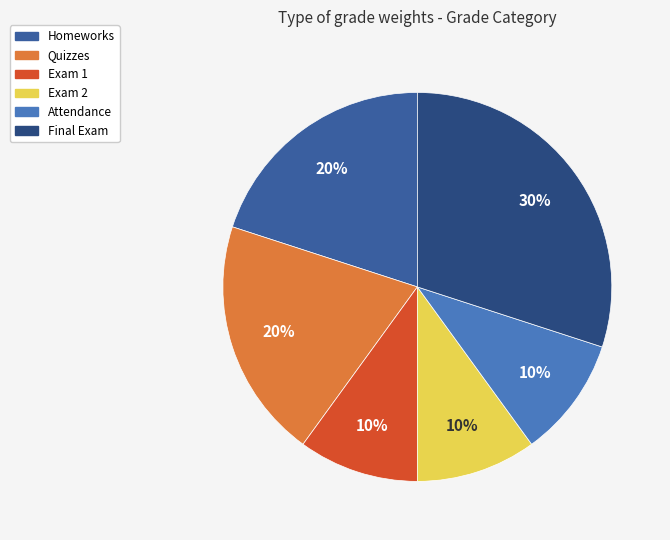

To the nearest percent, what percentage of the pie is Exam 1?

10%